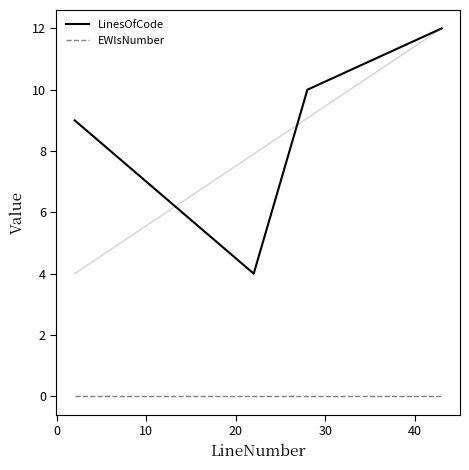

What is the maximum value for LinesOfCode?

12